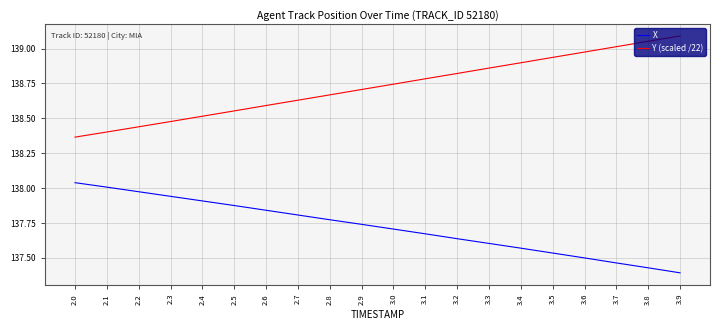

True or false: X has a value of 57.6 at 2.8.

False